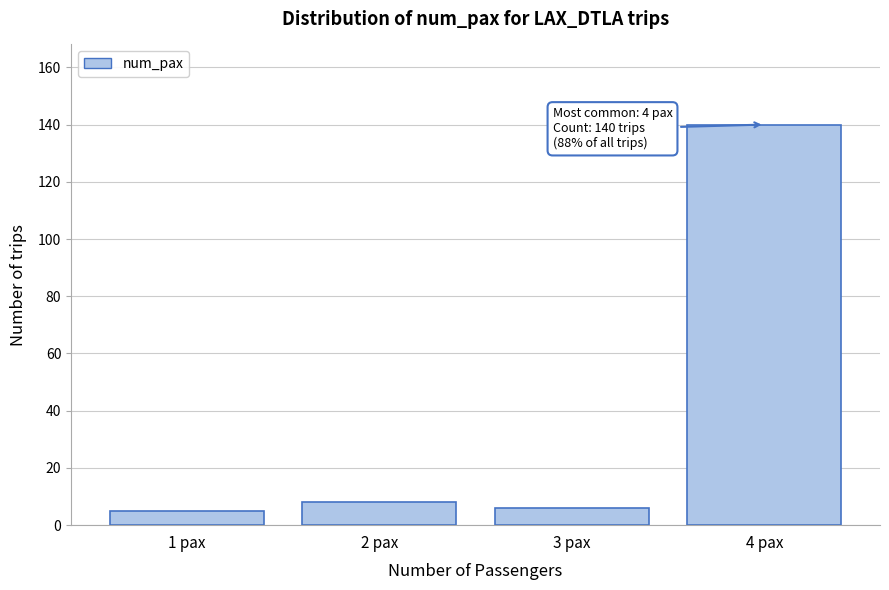

Reading left to right, list all the values displayed in this chart.

5	8	6	140